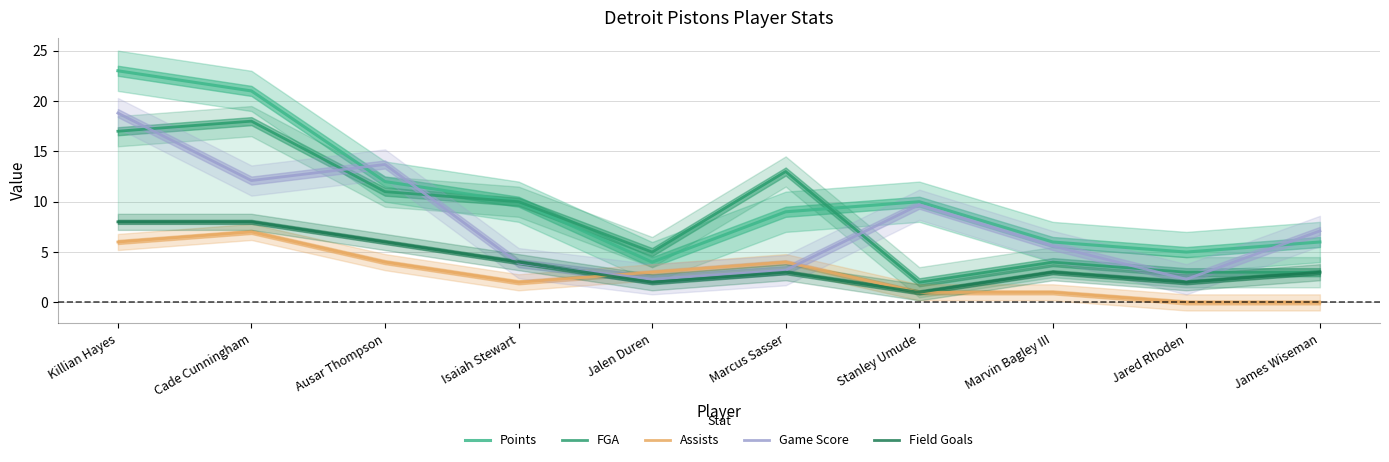

What is the difference between the Game Score values at Killian Hayes and Marcus Sasser?

15.6